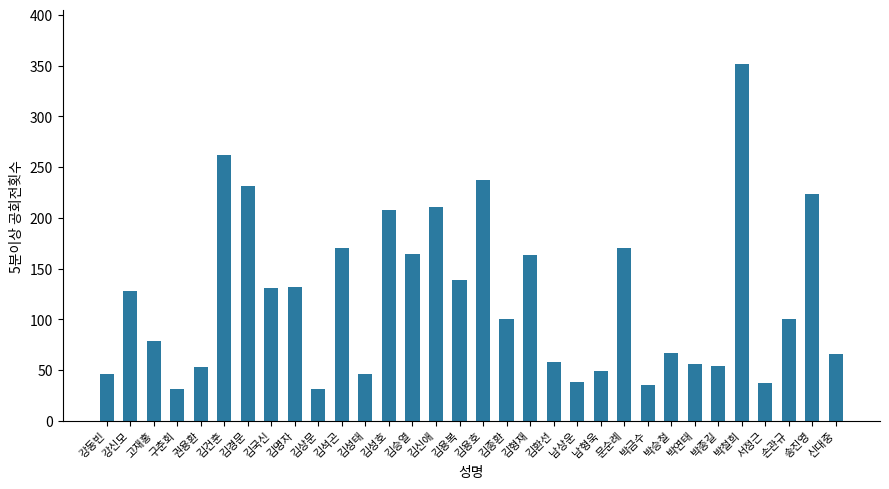

What is the difference between the values at 김용호 and 강신모?

109